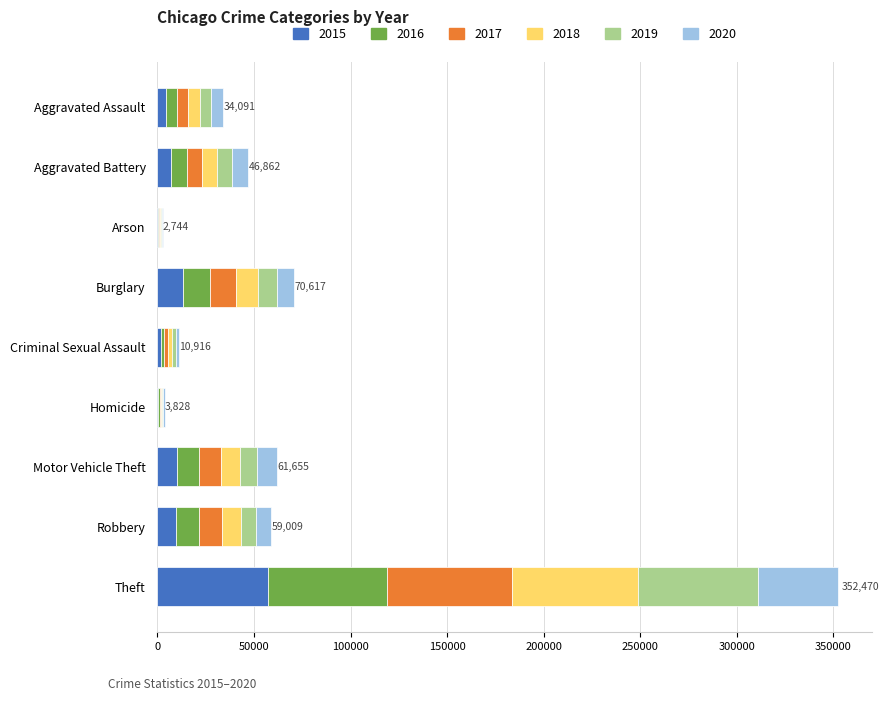

Which category has the highest value in the 2015 series?

Theft